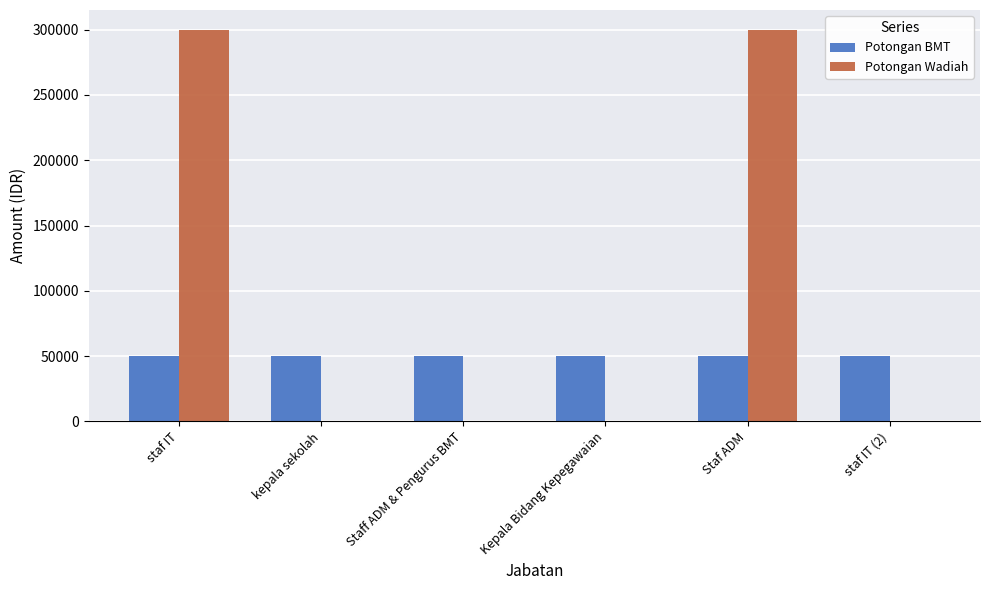

What is the sum of the Potongan BMT values at kepala sekolah and Kepala Bidang Kepegawaian?

100000